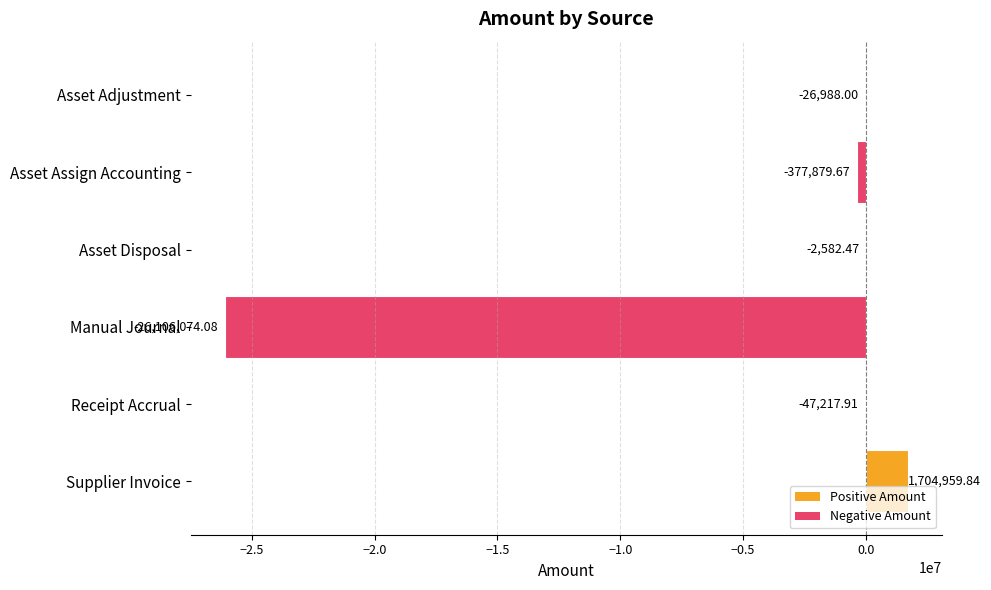

Are the bars grouped side by side (vs. stacked)?

No